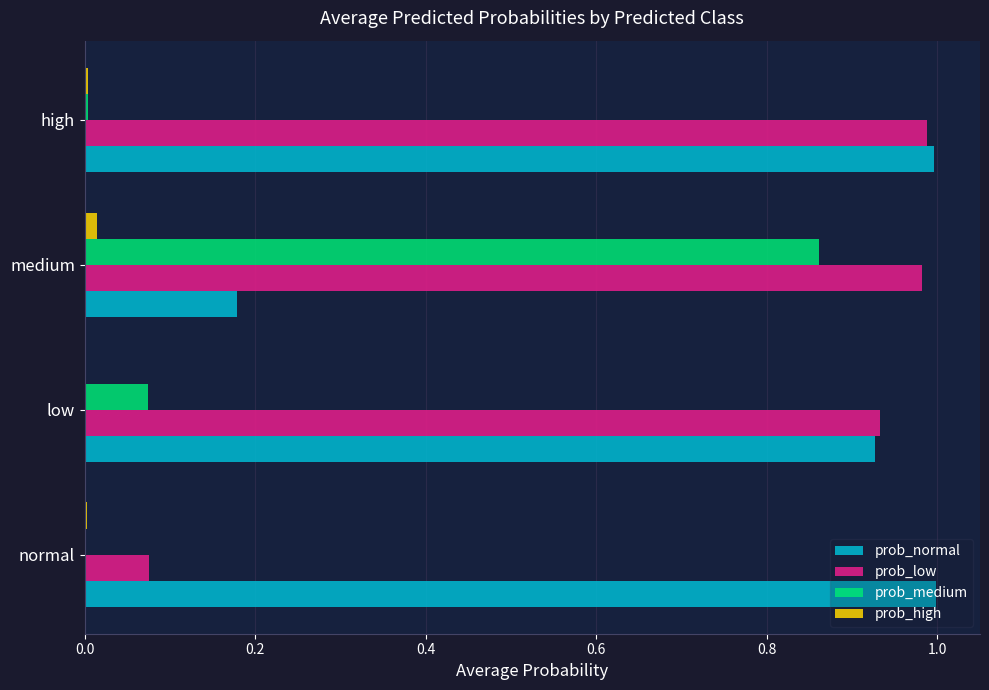

Is the value of prob_low at low greater than the value of prob_high at low?

Yes